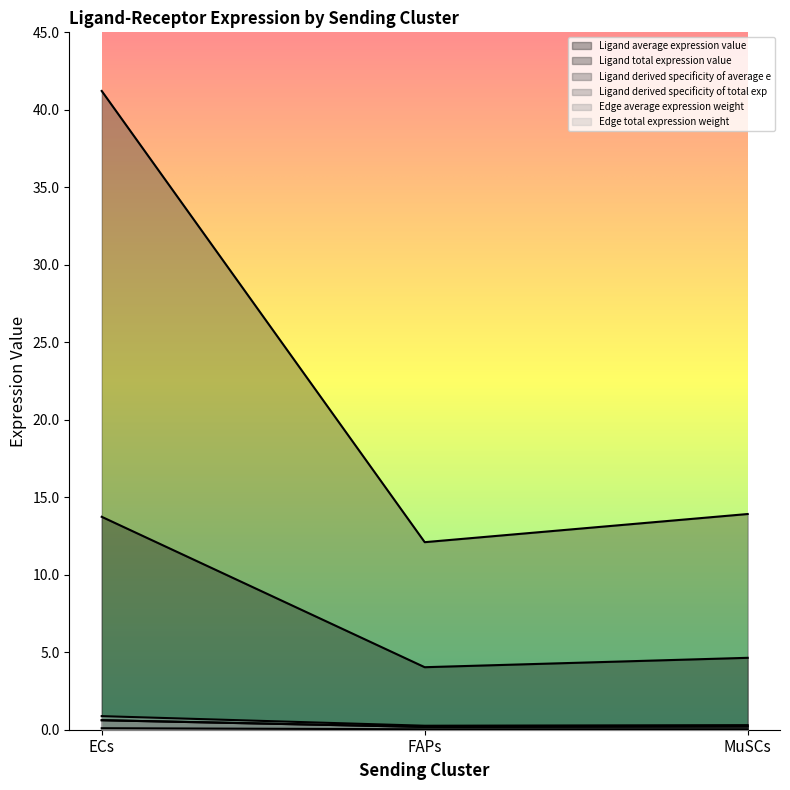

What are all the series names shown in the legend?

Ligand average expression value, Ligand total expression value, Ligand derived specificity of average e, Ligand derived specificity of total exp, Edge average expression weight, Edge total expression weight